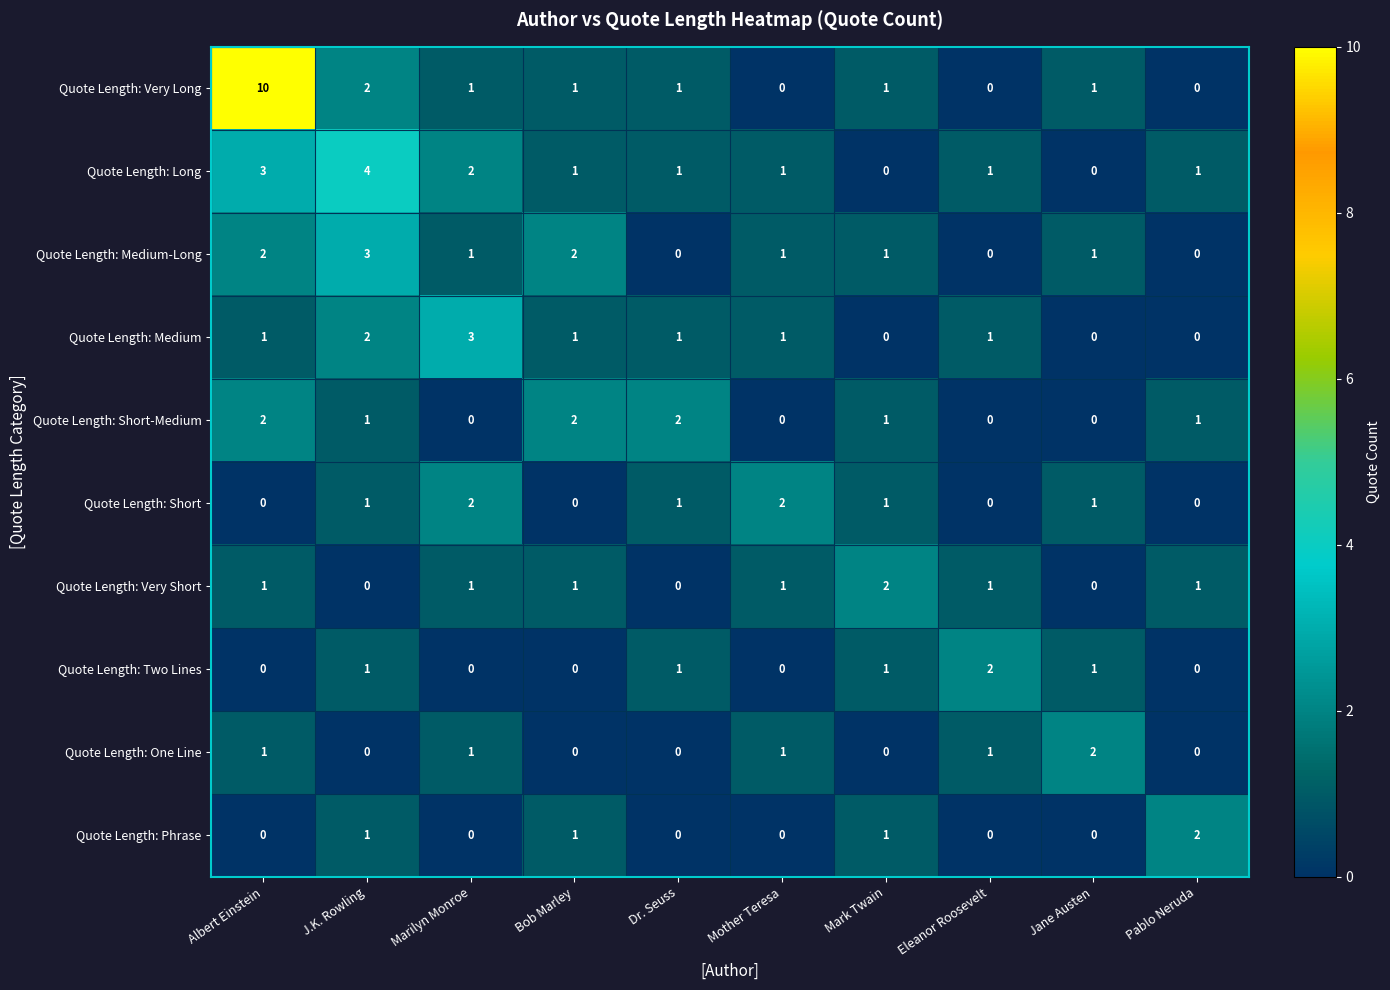

Count the Quote Length: Medium-Long values in the range 0 to 2.

9